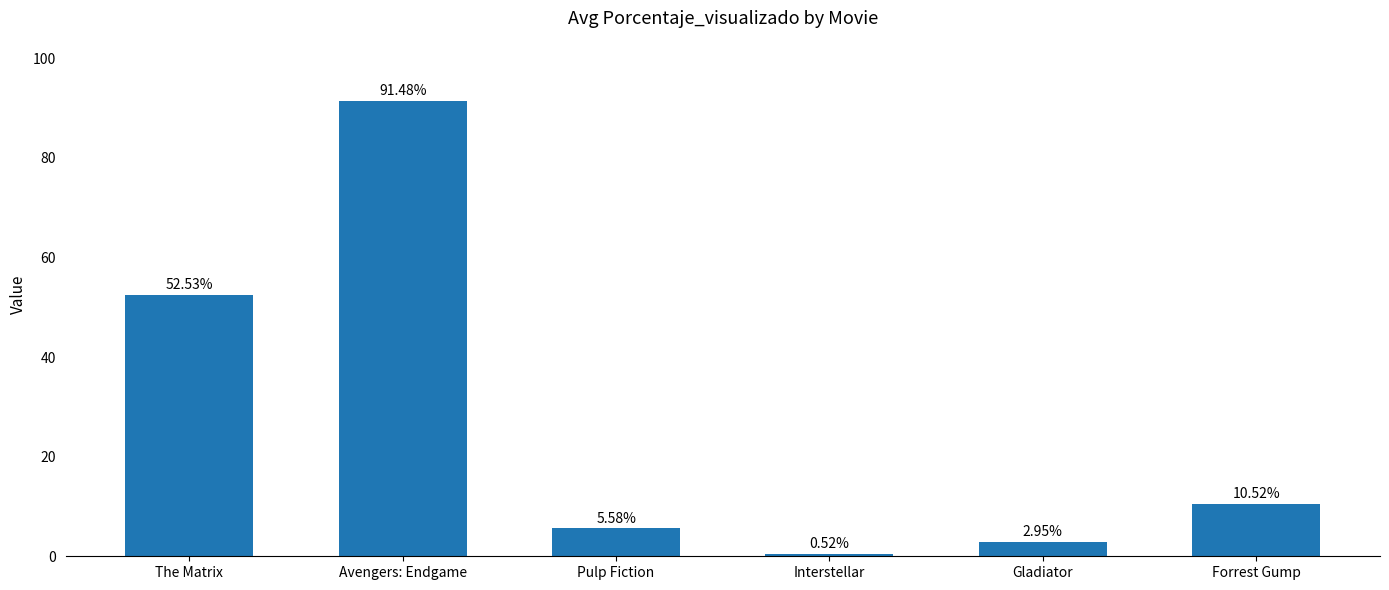

Rank the categories by value from highest to lowest.

Avengers: Endgame, The Matrix, Forrest Gump, Pulp Fiction, Gladiator, Interstellar